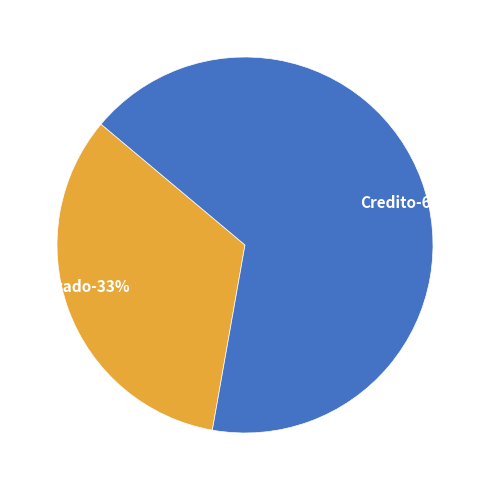

How many slices are in this pie chart?

2